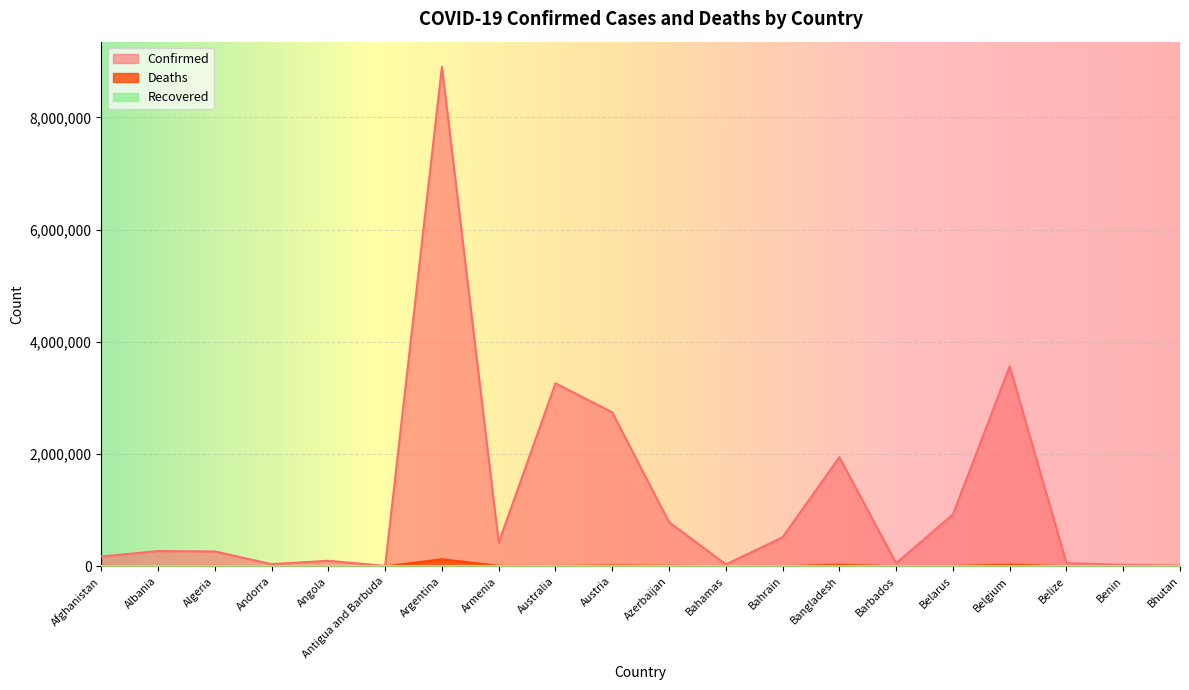

Is it true that Deaths equals 4224 at Austria?

False